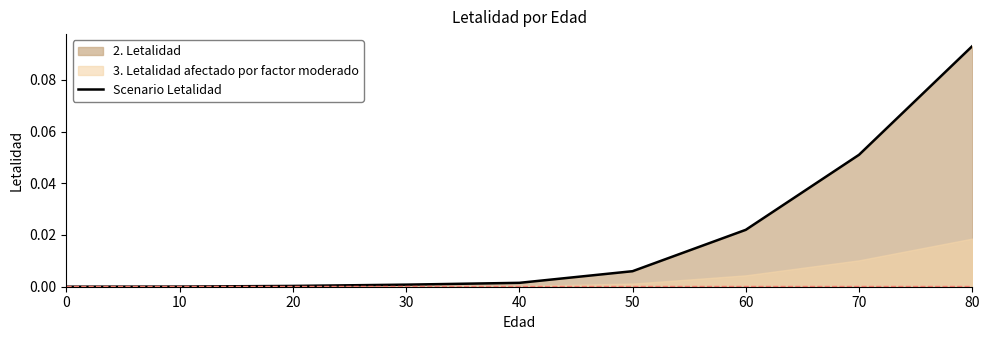

What is the change in value from 30 to 70?

+0.1